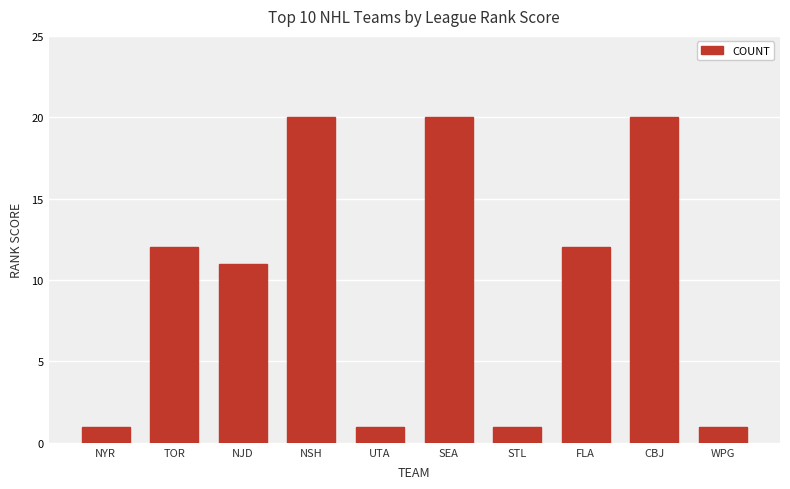

How many values are between 1 and 20?

10